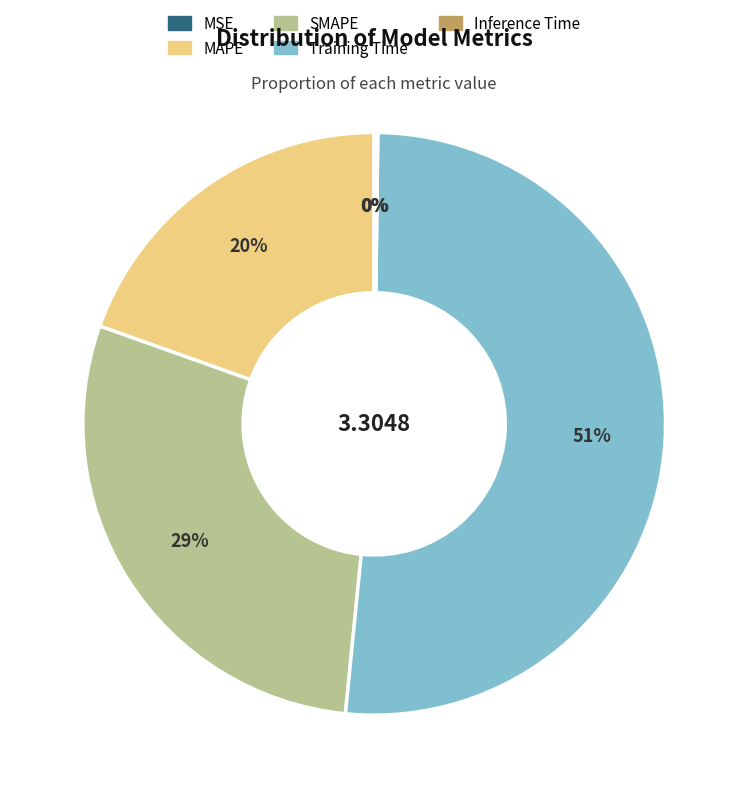

Which category has the biggest portion of the pie?

Training Time